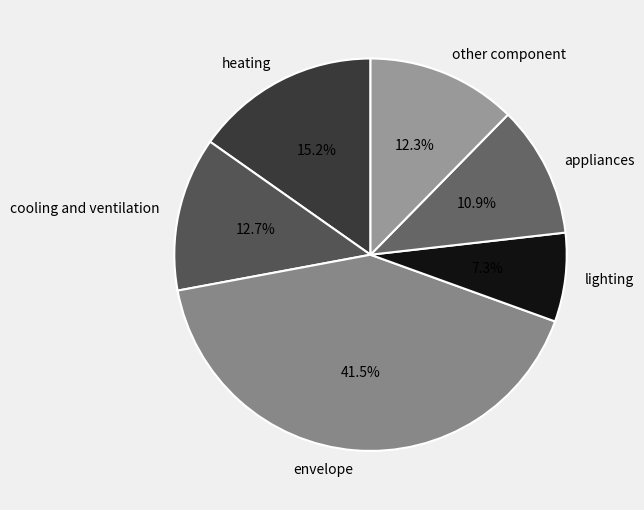

Approximately how many times larger is the value at other component compared to appliances?

1.1